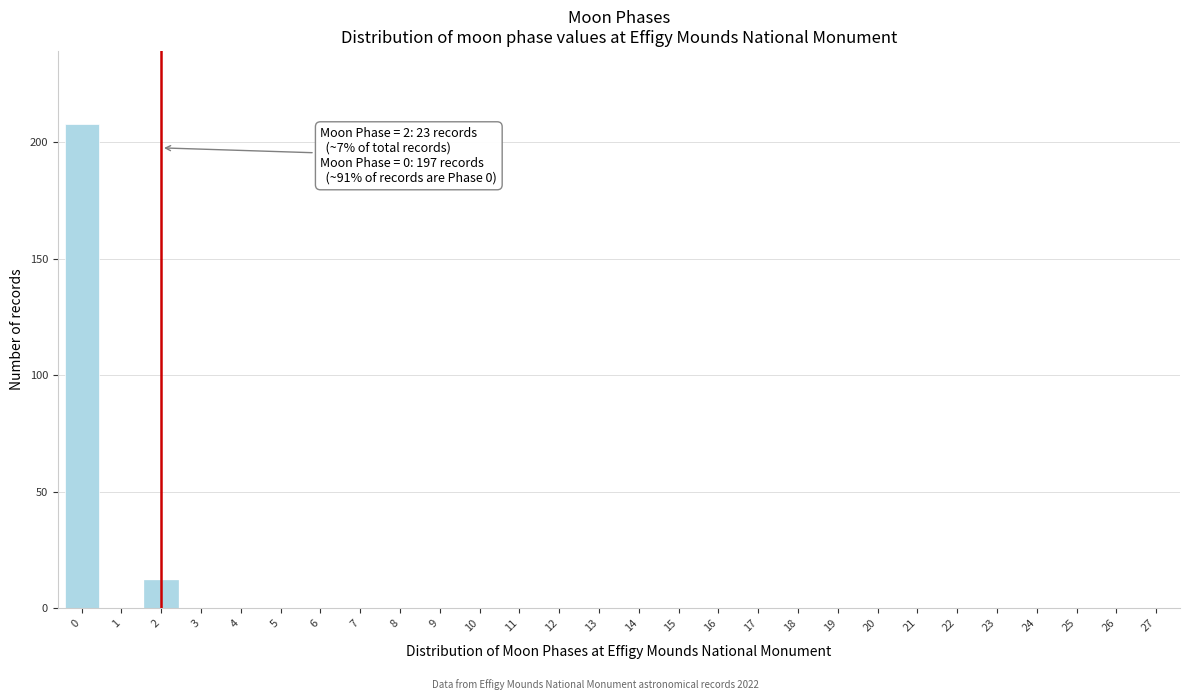

Reading right to left, transcribe all the data shown in this chart.

27=0	26=0	25=0	24=0	23=0	22=0	21=0	20=0	19=0	18=0	17=0	16=0	15=0	14=0	13=0	12=0	11=0	10=0	9=0	8=0	7=0	6=0	5=0	4=0	3=0	2=12	1=0	0=208